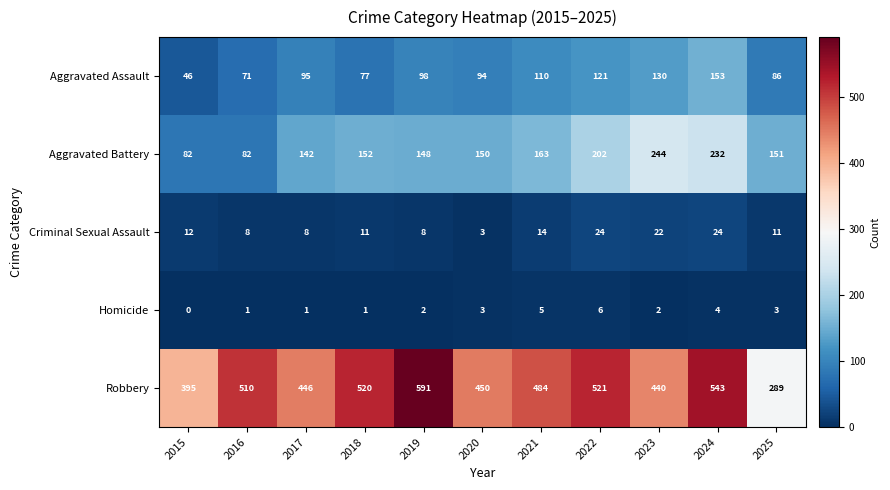

Where does the Robbery series first go above 484?

2016